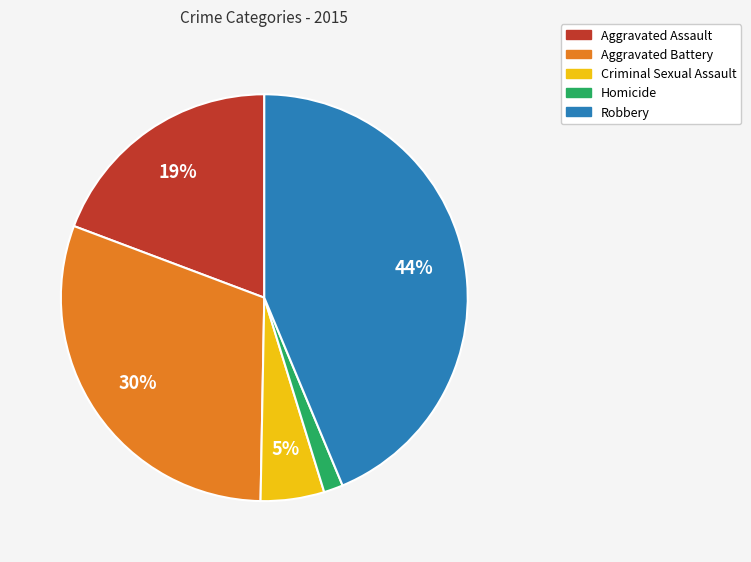

To the nearest percent, what percentage of the pie is Homicide?

2%